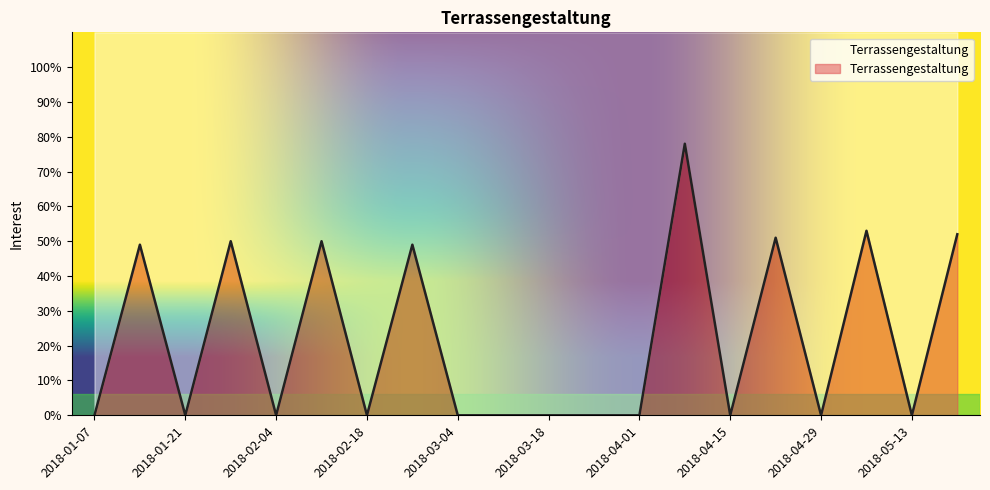

Reading right to left, transcribe all the data shown in this chart.

52	0	53	0	51	0	78	0	0	0	0	0	49	0	50	0	50	0	49	0